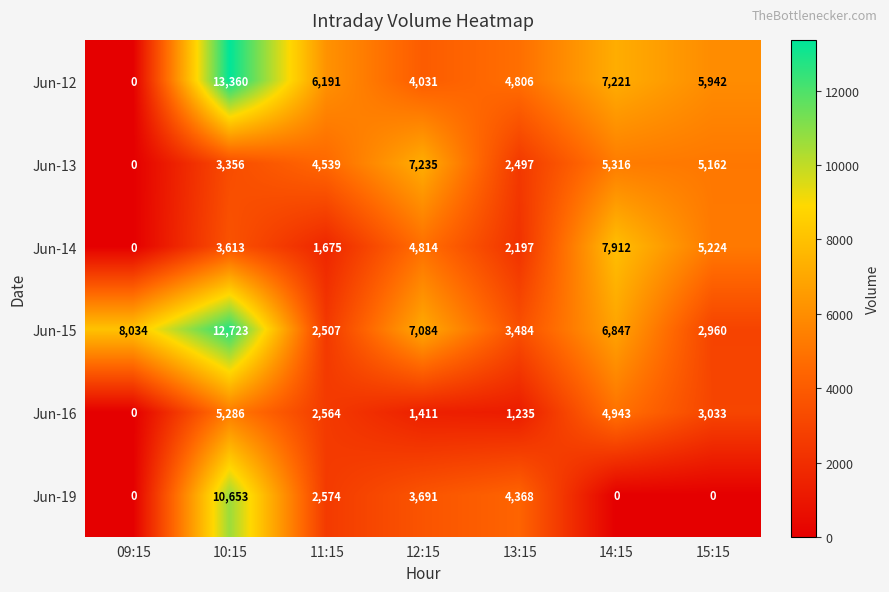

Which series changed the most between 09:15 and 15:15?

Jun-12